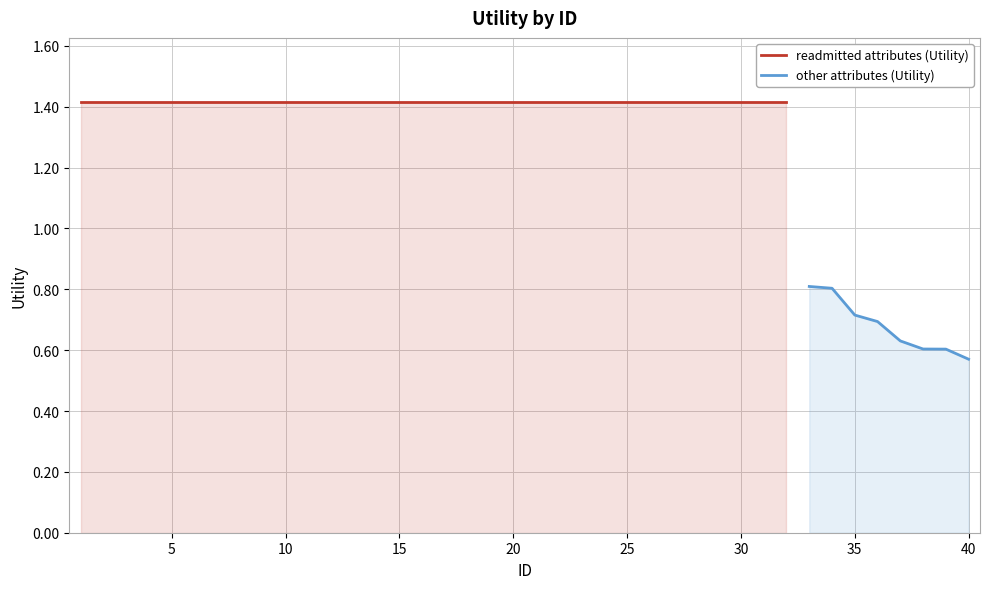

What is the sum of all values?

50.7